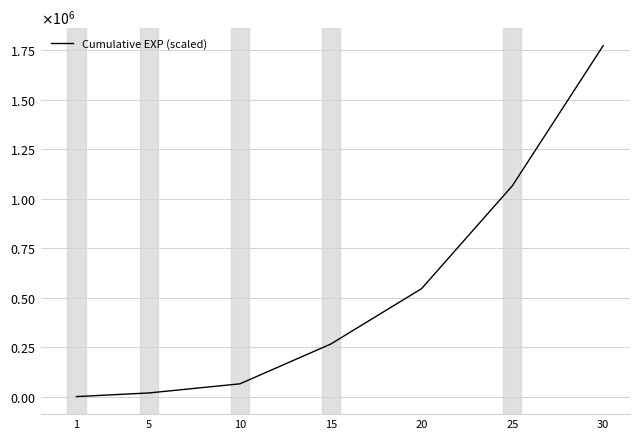

List the labels in order of value, smallest first.

1, 5, 10, 15, 20, 25, 30